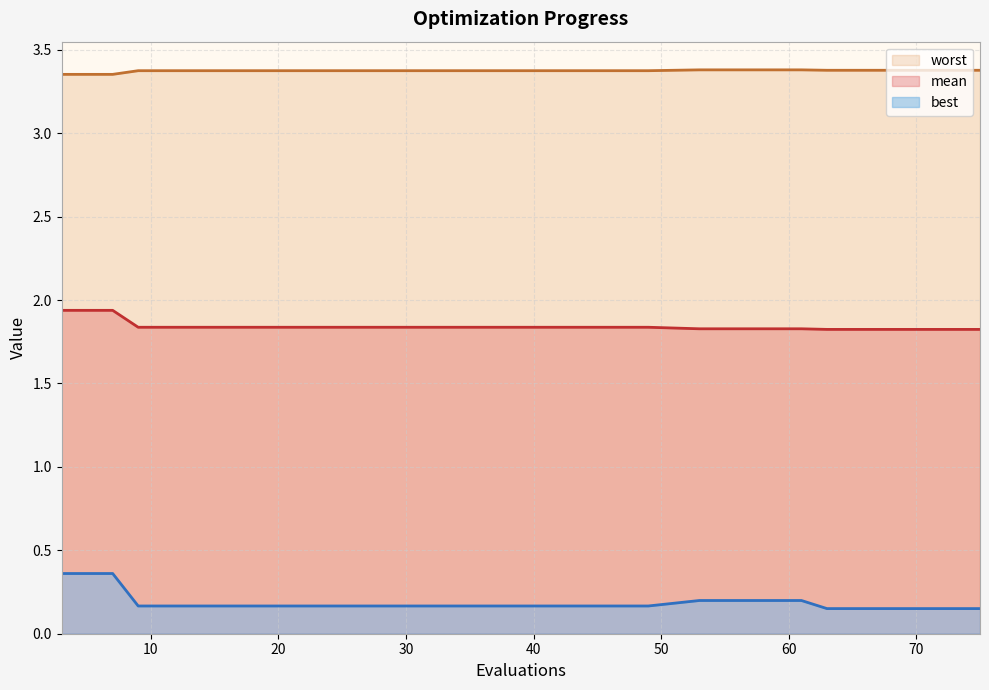

Rank the series by their maximum value, from highest to lowest.

worst, mean, best